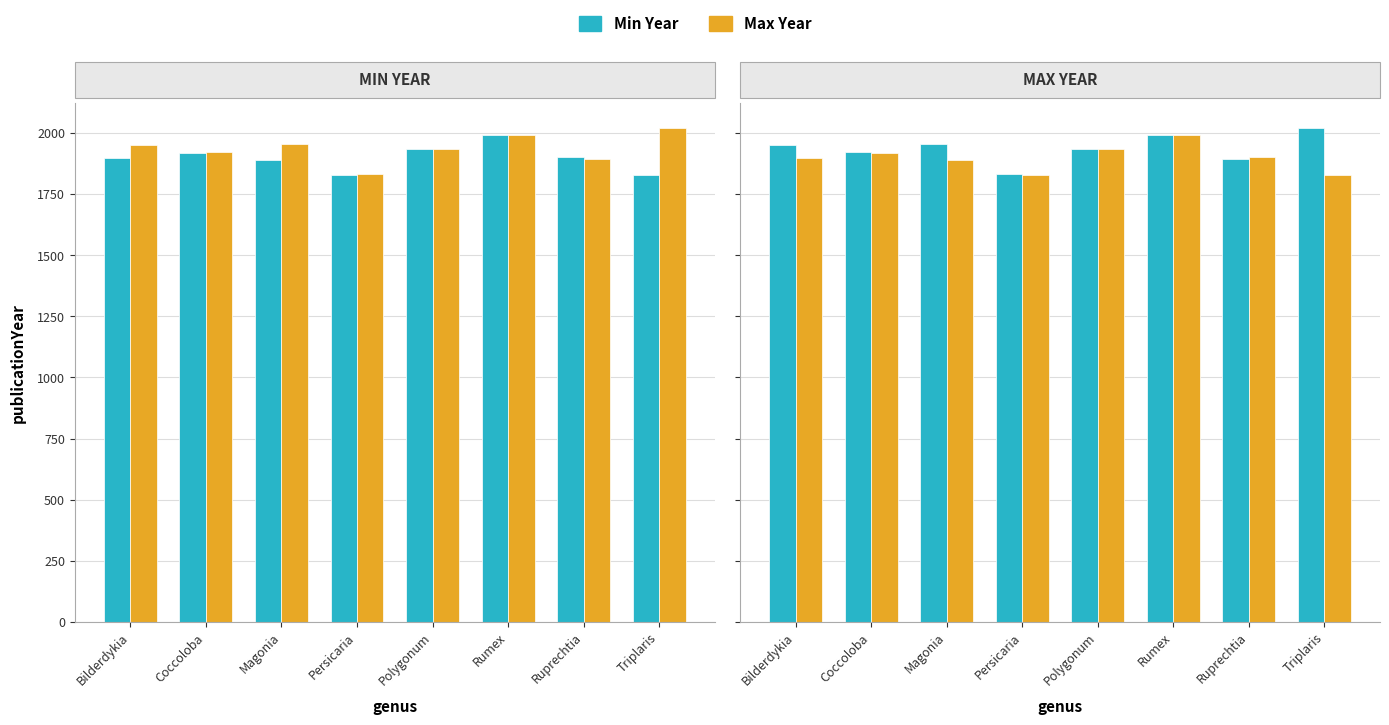

Is the value of Max Year at Polygonum greater than the value of Min Year at Coccoloba?

Yes